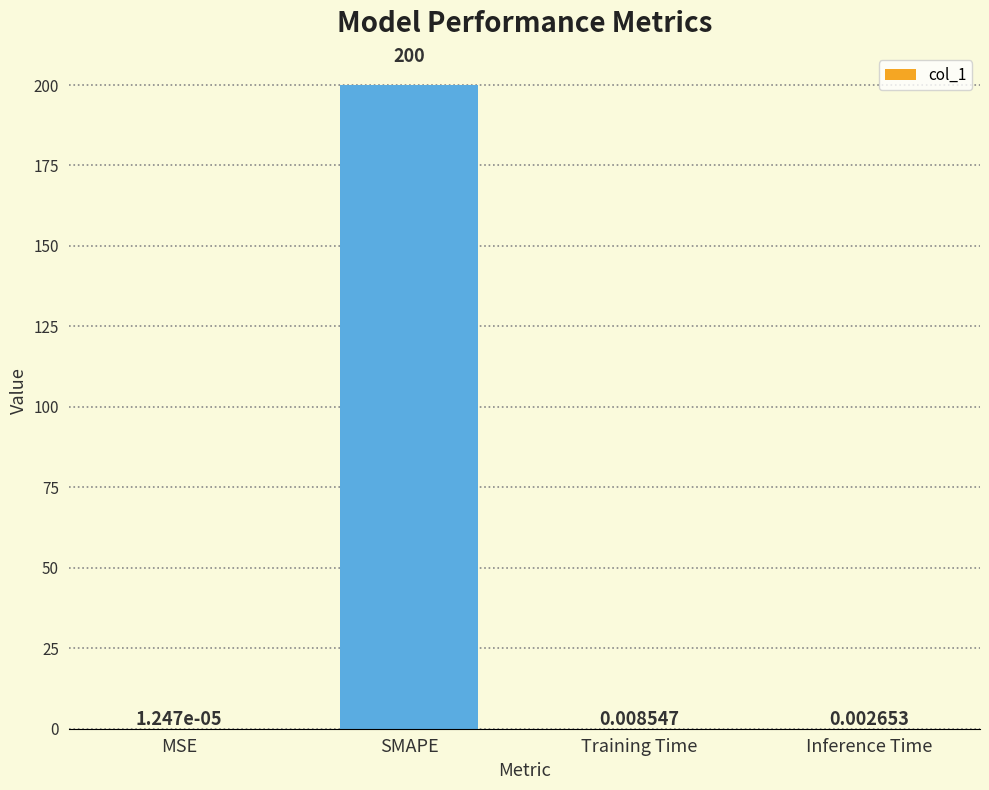

What is the sum of all values?

200.0